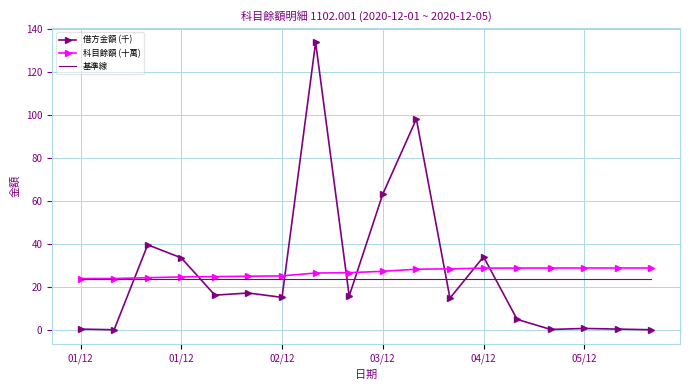

Count the number of data series in this chart.

3